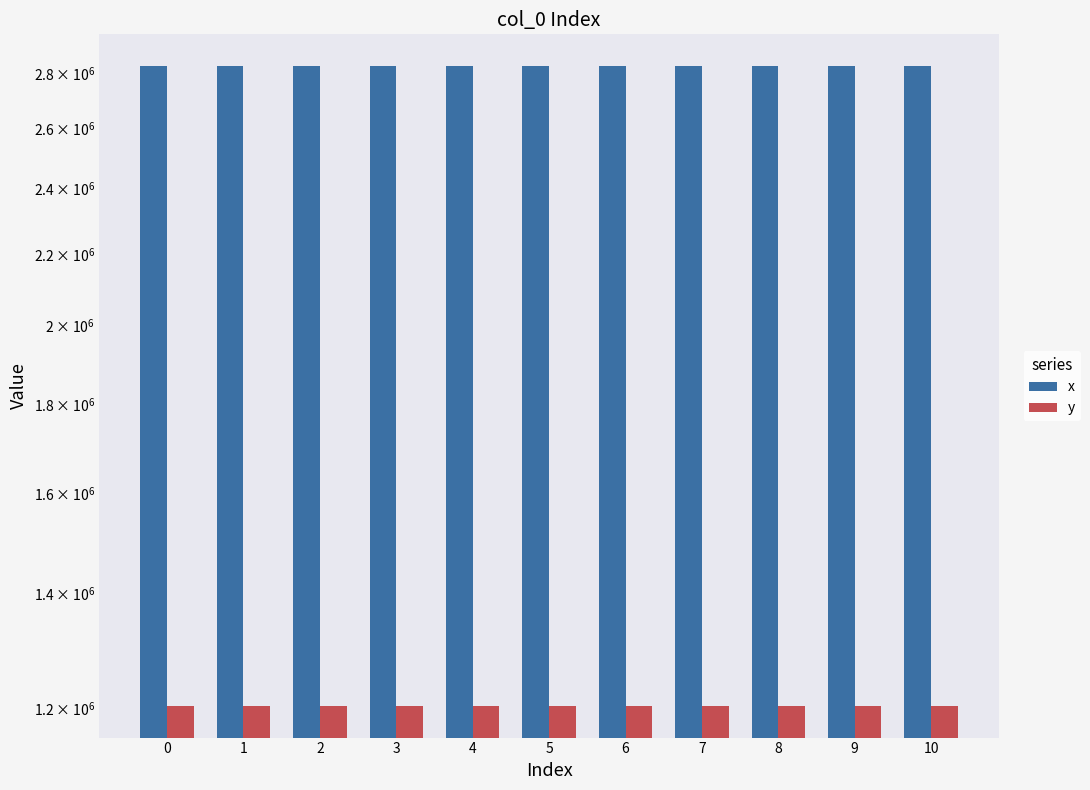

Which category has the highest value in the y series?

1